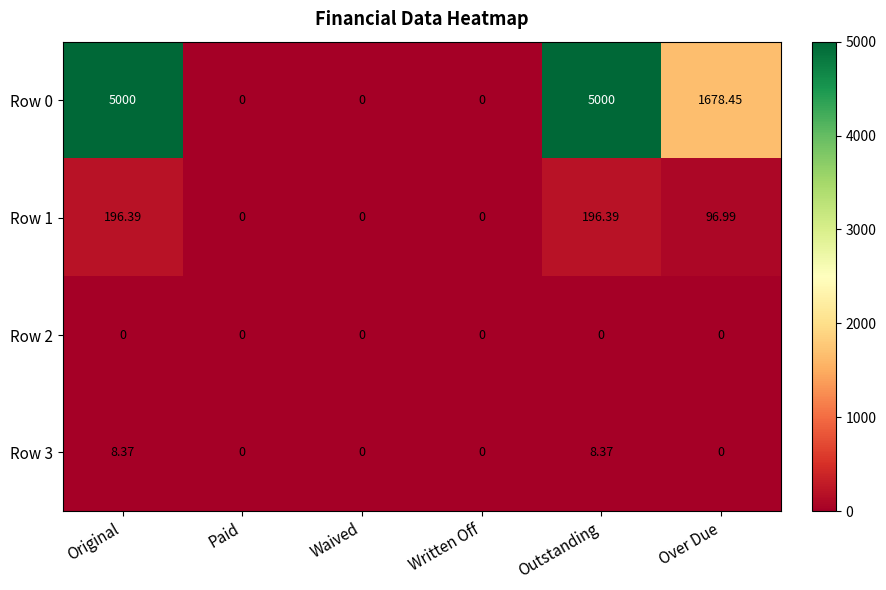

Is the value of Row 2 at Written Off greater than the value of Row 3 at Original?

No